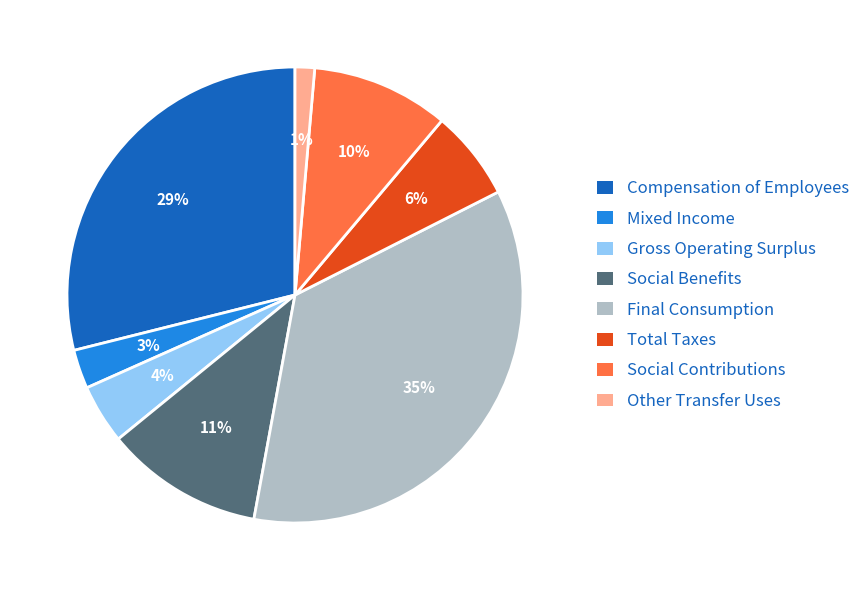

What is the smallest slice in the pie chart?

Other Transfer Uses